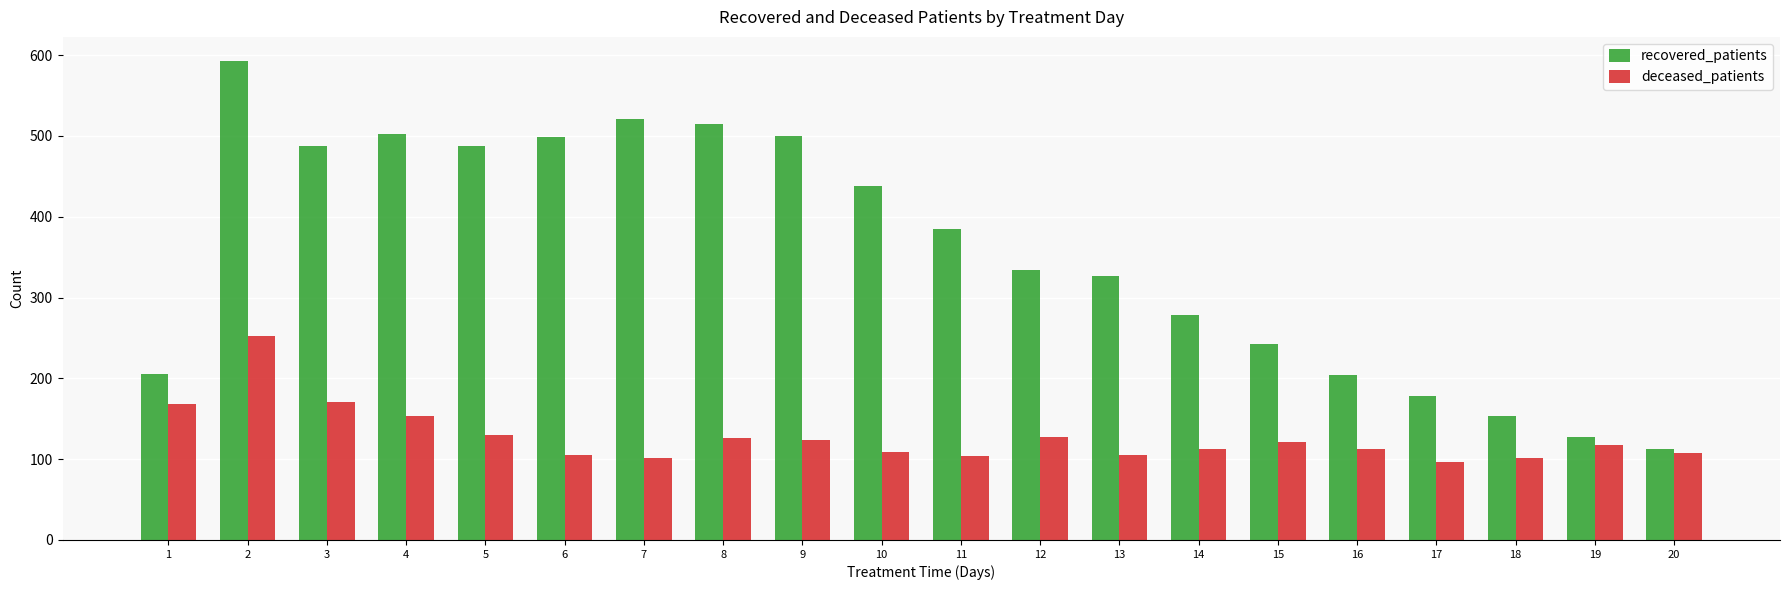

Which category has the highest value in the deceased_patients series?

2